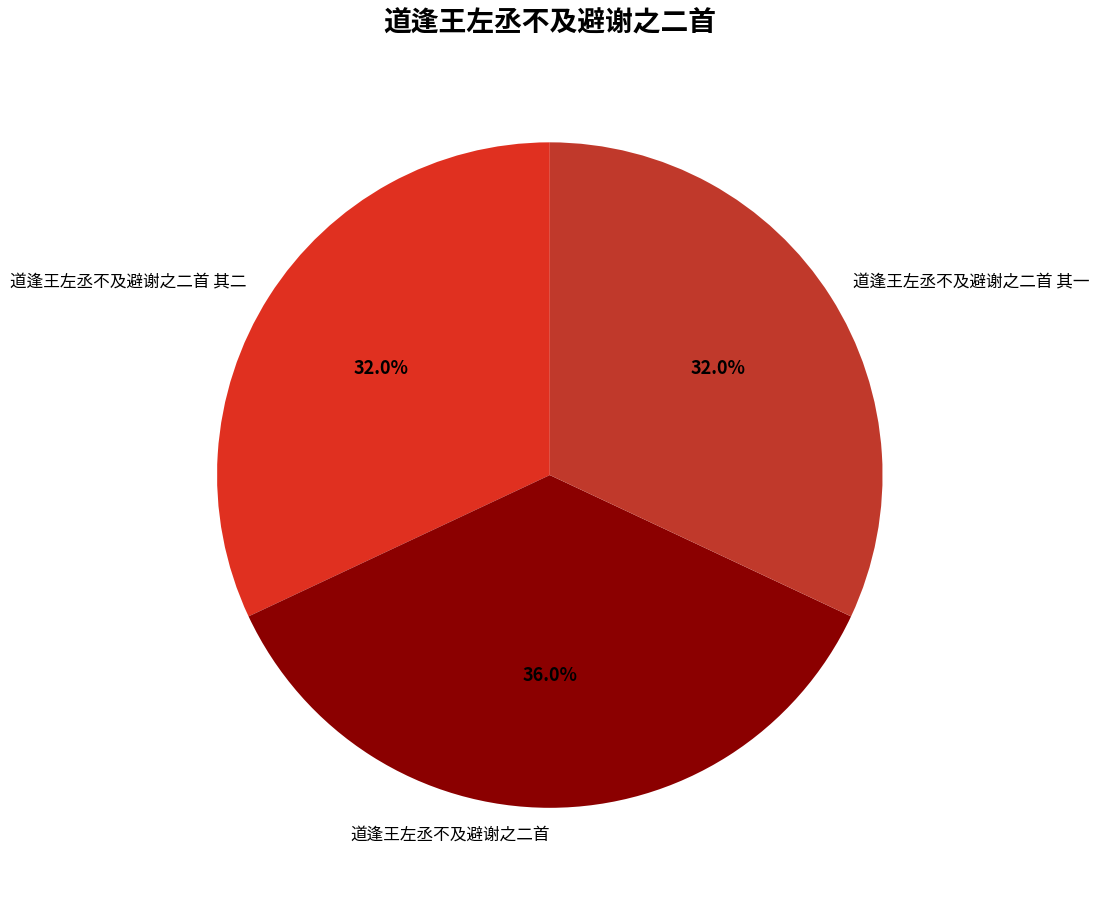

Does 道逢王左丞不及避谢之二首 其二 account for over 50% of the chart?

No